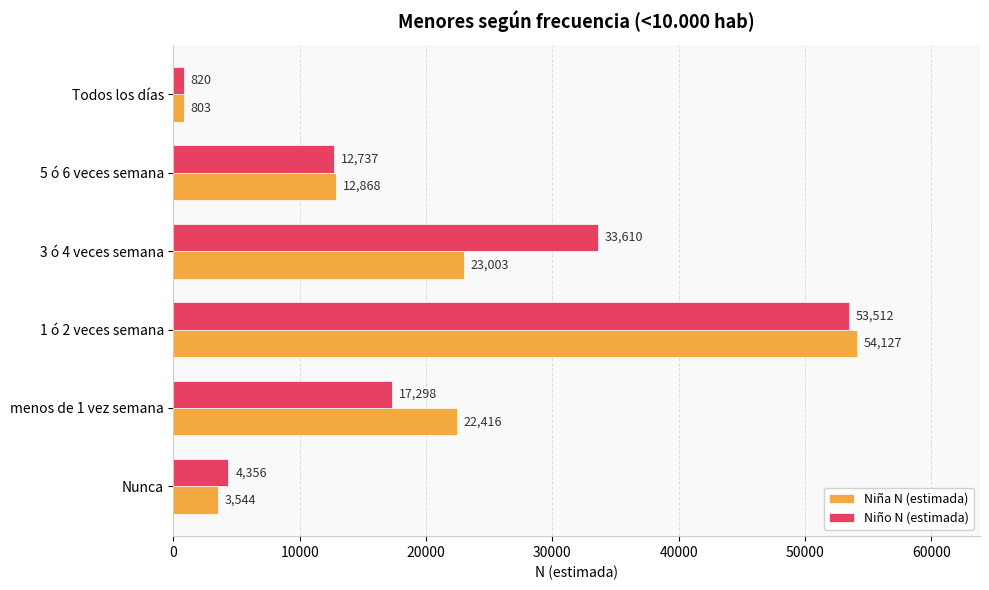

True or false: Niño N (estimada) has a value of 12737 at 5 ó 6 veces semana.

True